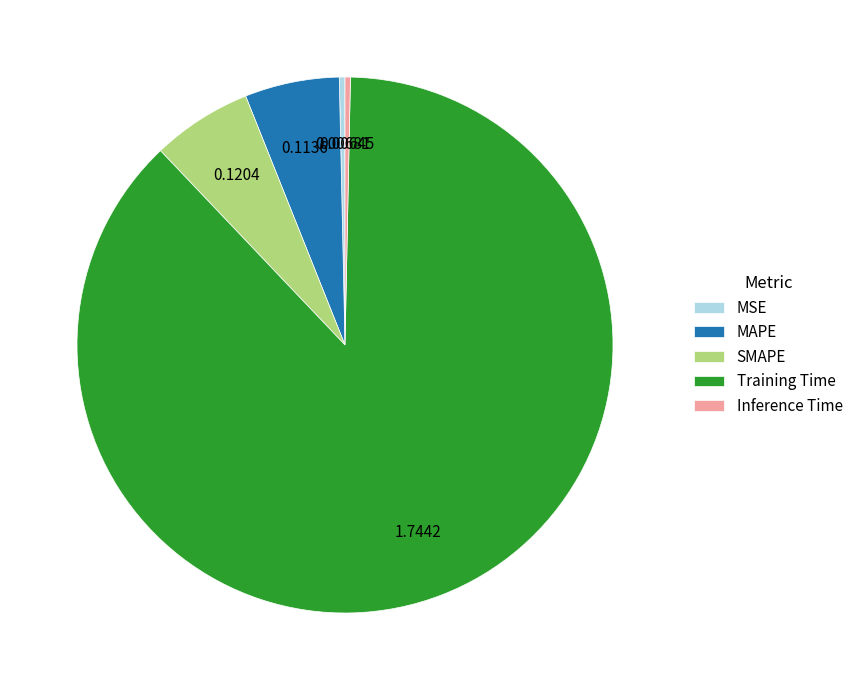

Combined, do Inference Time and MSE account for over 50%?

No